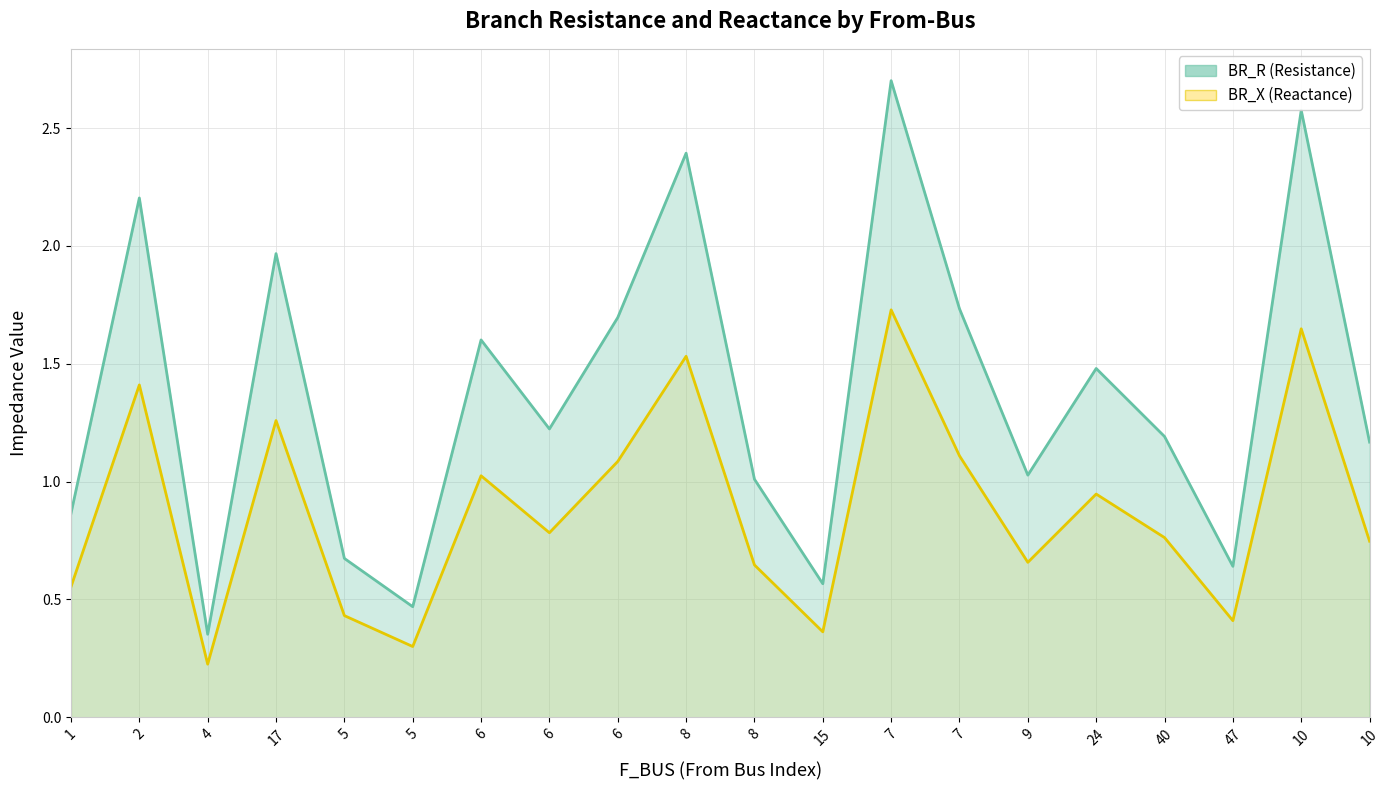

Which series has the widest spread of values?

BR_R